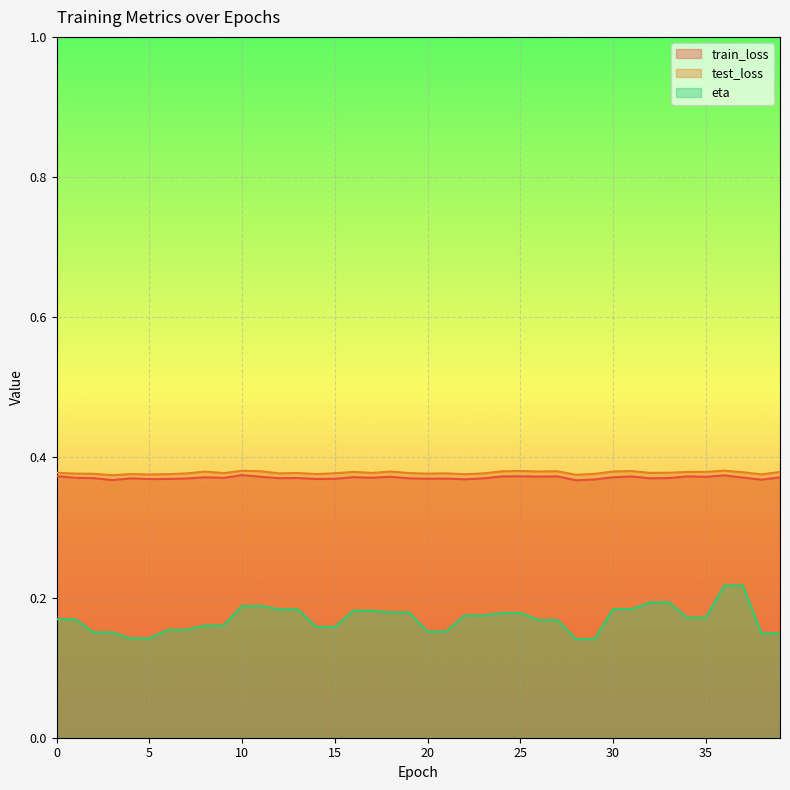

At which category is the sum across all series the highest?

36